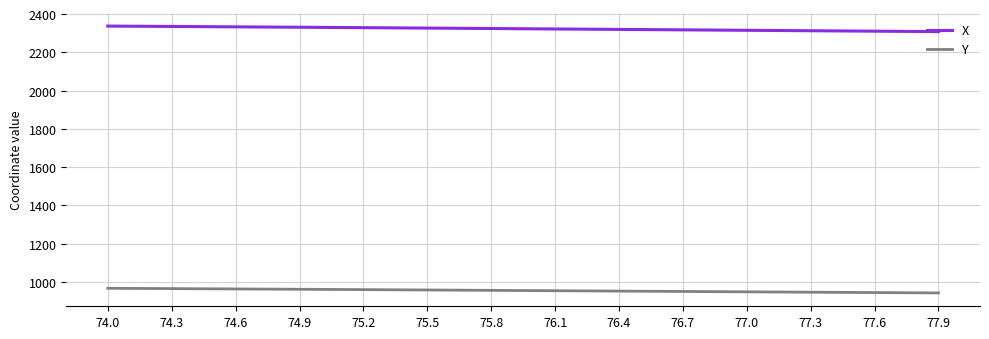

Which series has the largest total across all categories?

X